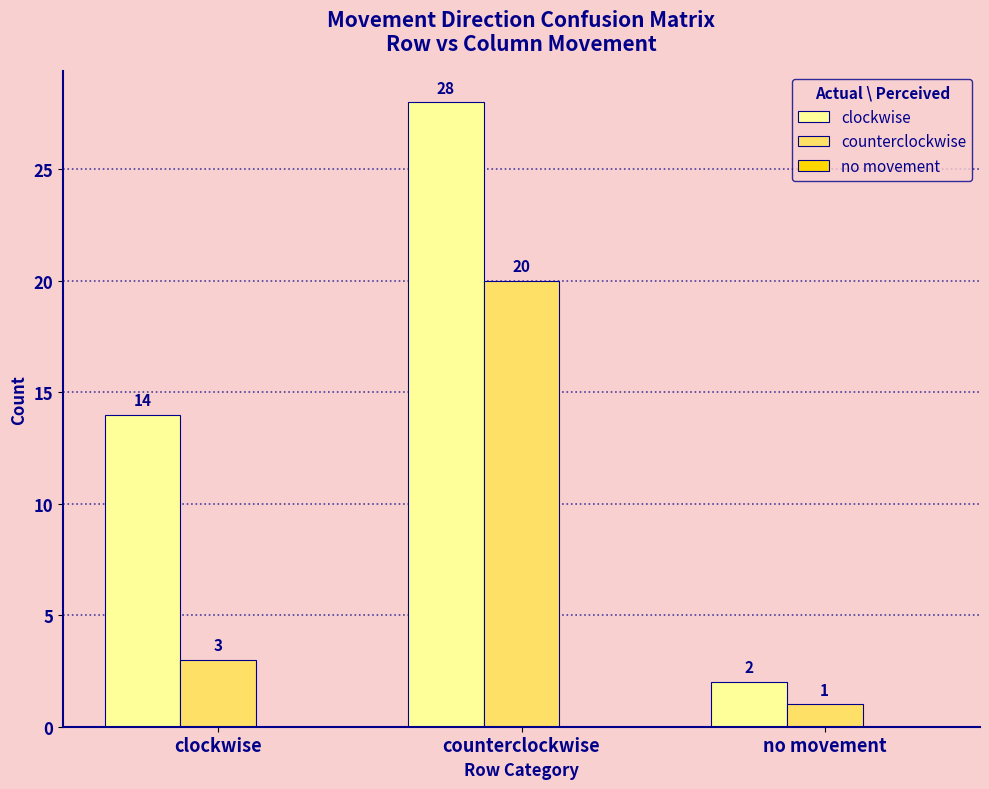

List the series in order of their overall mean, lowest first.

counterclockwise, clockwise